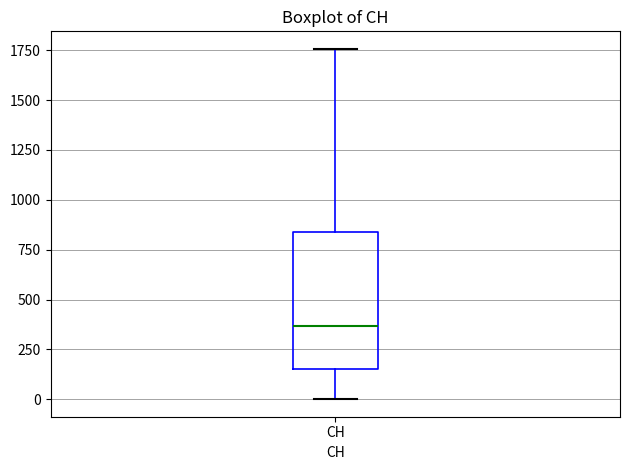

Transcribe this box plot: give where the median line is, the range the box spans, and where the two whiskers end, as read against the y-axis. The values are not printed on the chart, so give them approximately, as read against the axis.

median 350, box 150 to 850, whiskers 0 to 1750